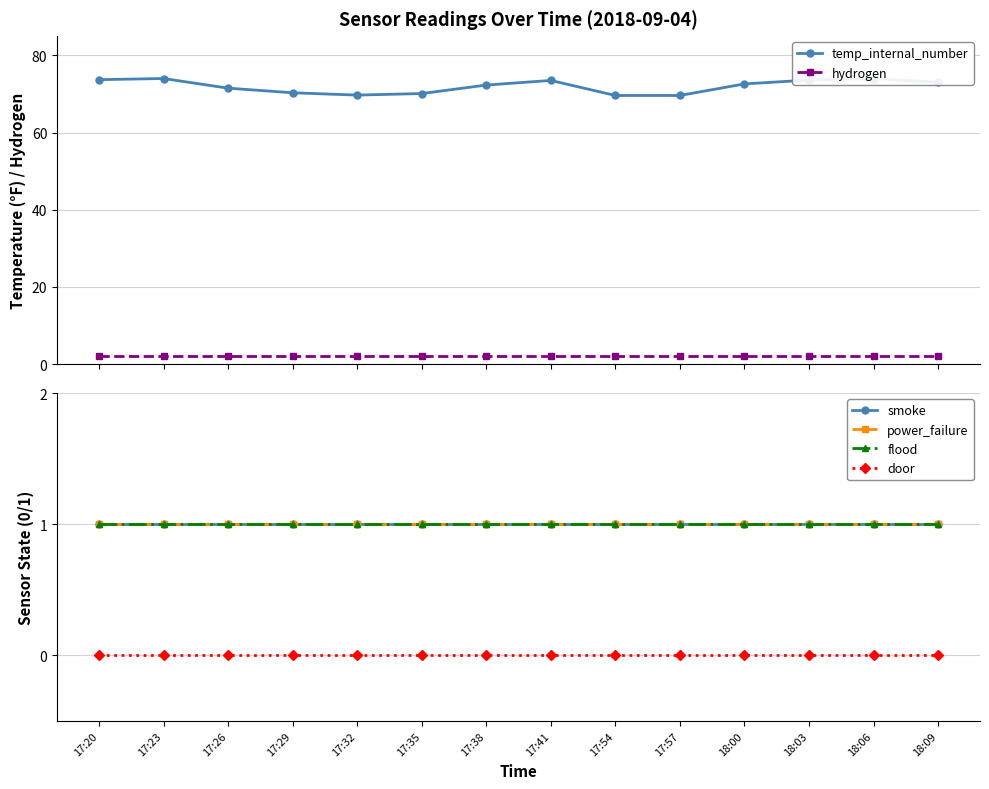

Reading left to right, list all the values displayed in this chart.

temp_internal_number: 73.7	74.0	71.5	70.3	69.7	70.1	72.3	73.5	69.6	69.6	72.6	73.6	74.0	73.0
hydrogen: 2.2	2.2	2.2	2.2	2.2	2.2	2.2	2.2	2.2	2.2	2.2	2.2	2.2	2.2
smoke: 1.0	1.0	1.0	1.0	1.0	1.0	1.0	1.0	1.0	1.0	1.0	1.0	1.0	1.0
power_failure: 1.0	1.0	1.0	1.0	1.0	1.0	1.0	1.0	1.0	1.0	1.0	1.0	1.0	1.0
flood: 1.0	1.0	1.0	1.0	1.0	1.0	1.0	1.0	1.0	1.0	1.0	1.0	1.0	1.0
door: 0.0	0.0	0.0	0.0	0.0	0.0	0.0	0.0	0.0	0.0	0.0	0.0	0.0	0.0